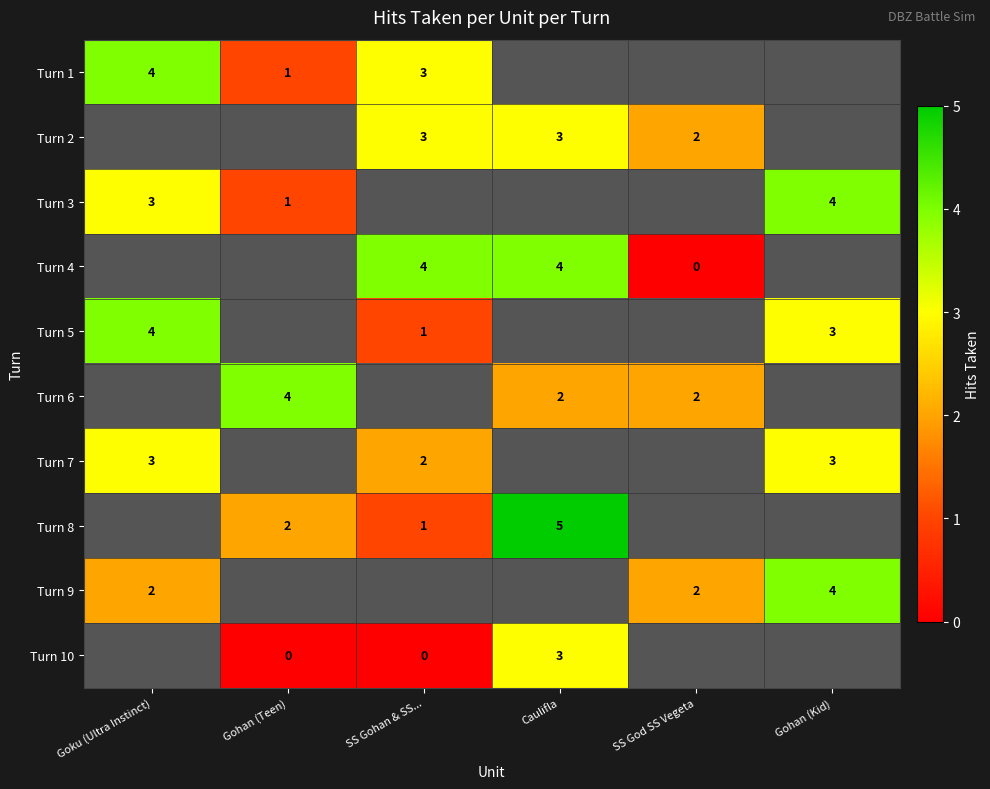

The Turn 3 series shows 1 at Gohan (Kid). True or false?

False